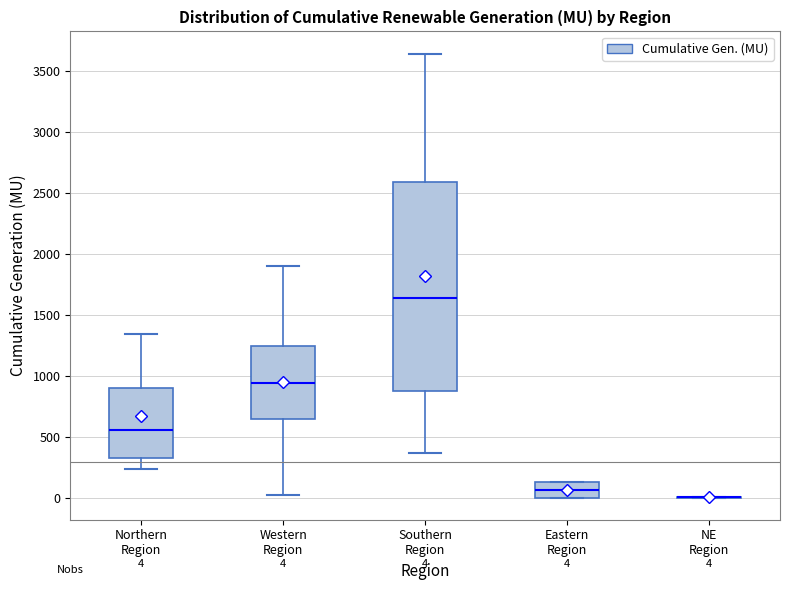

Comparing the boxes themselves (not the whiskers), which one is the tallest?

Southern Region